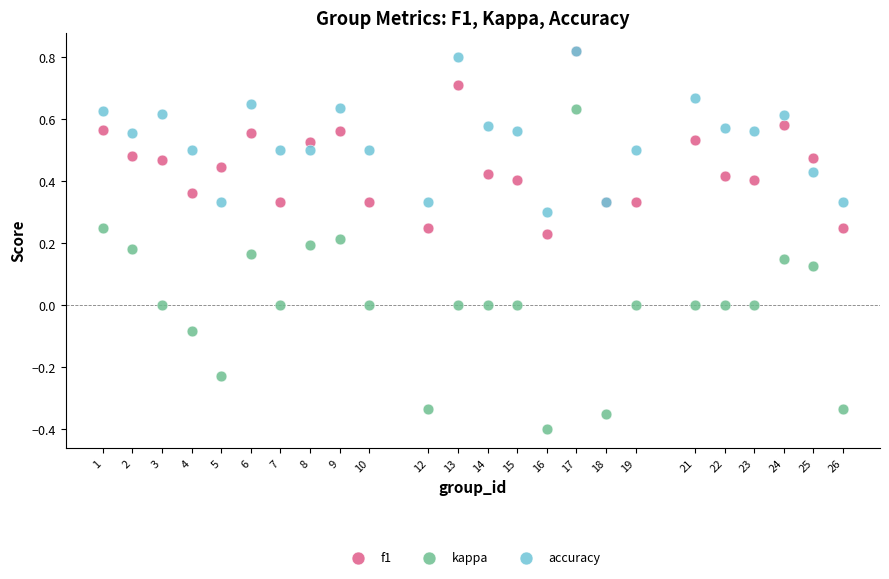

Which series contains the lowest Y value?

kappa